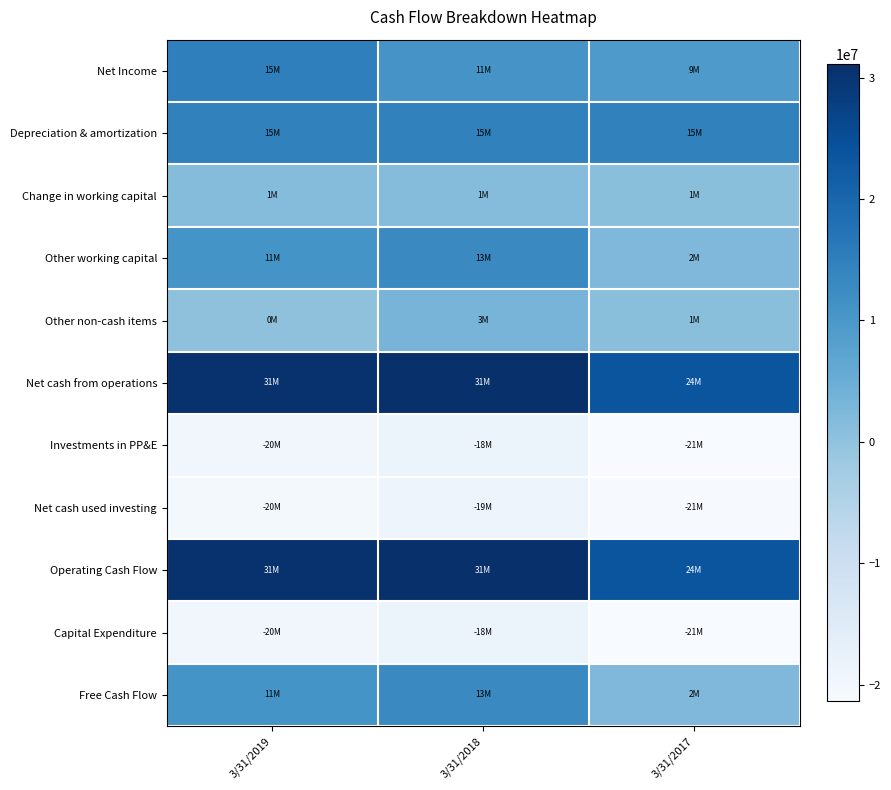

Between 3/31/2019 and 3/31/2018, which is larger?

3/31/2019